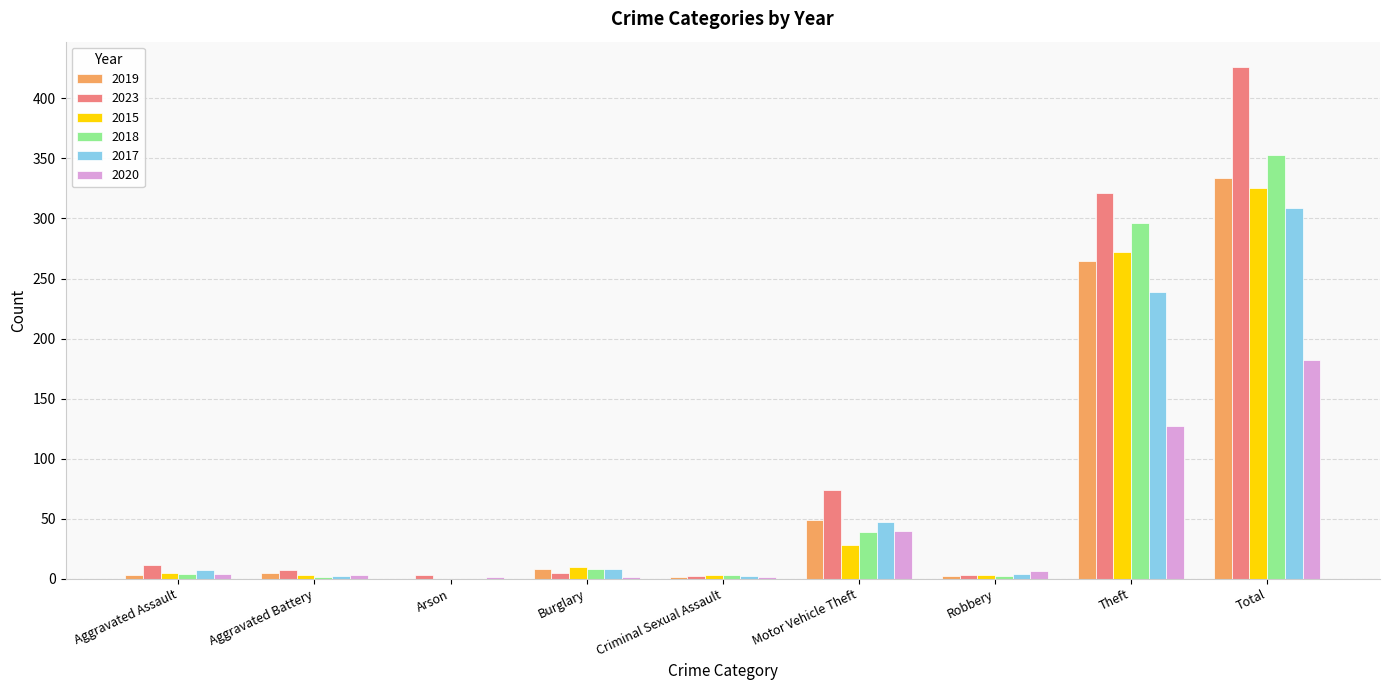

True or false: 2018 has a value of -166 at Arson.

False